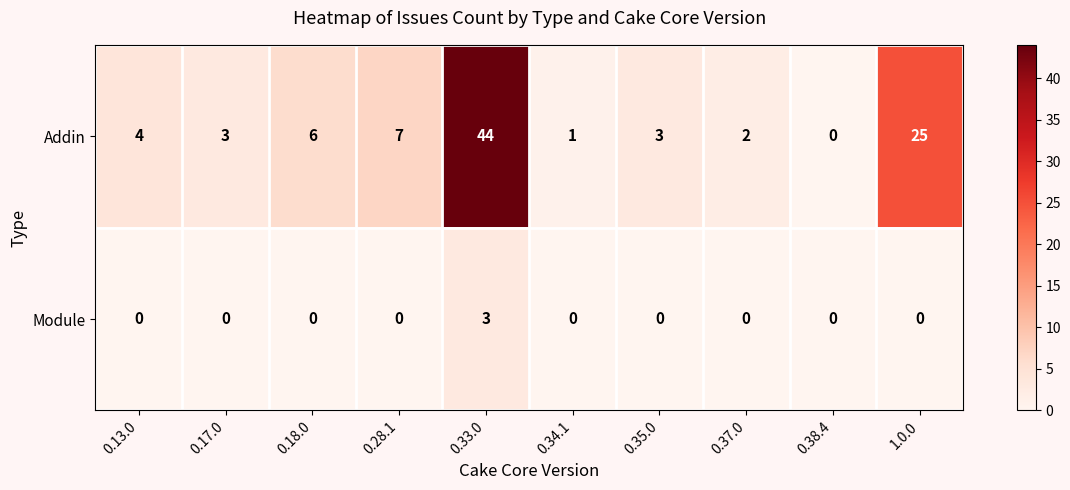

Rank the series by their maximum value, from lowest to highest.

Module, Addin